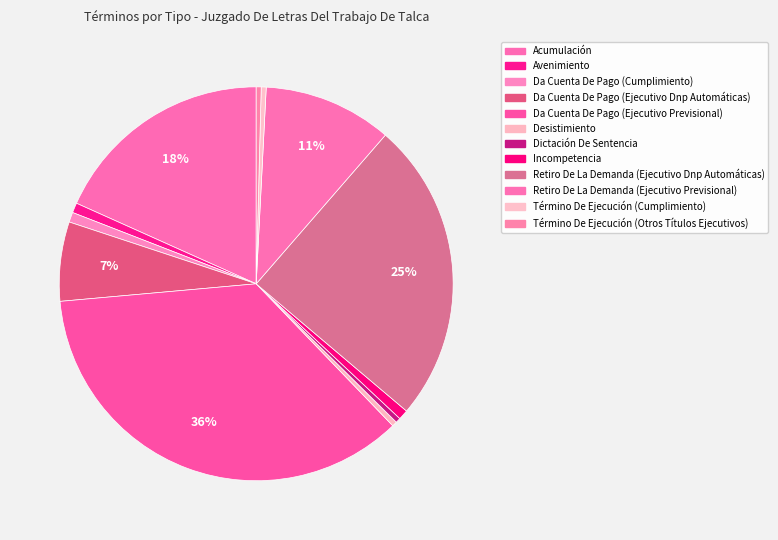

Combined, do Acumulación and Término De Ejecución (Cumplimiento) account for over 50%?

No